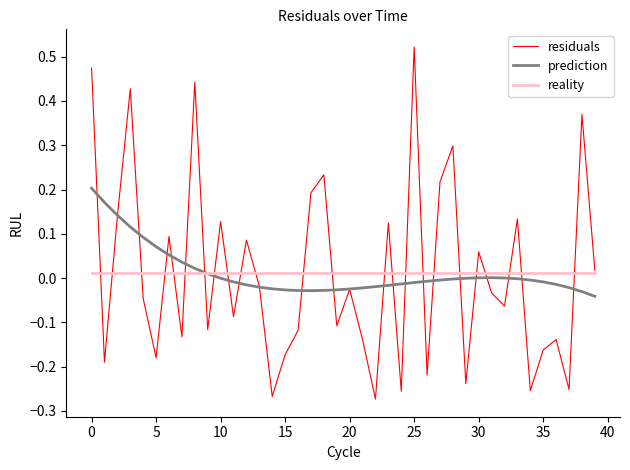

Which series has the largest range (max minus min)?

residuals